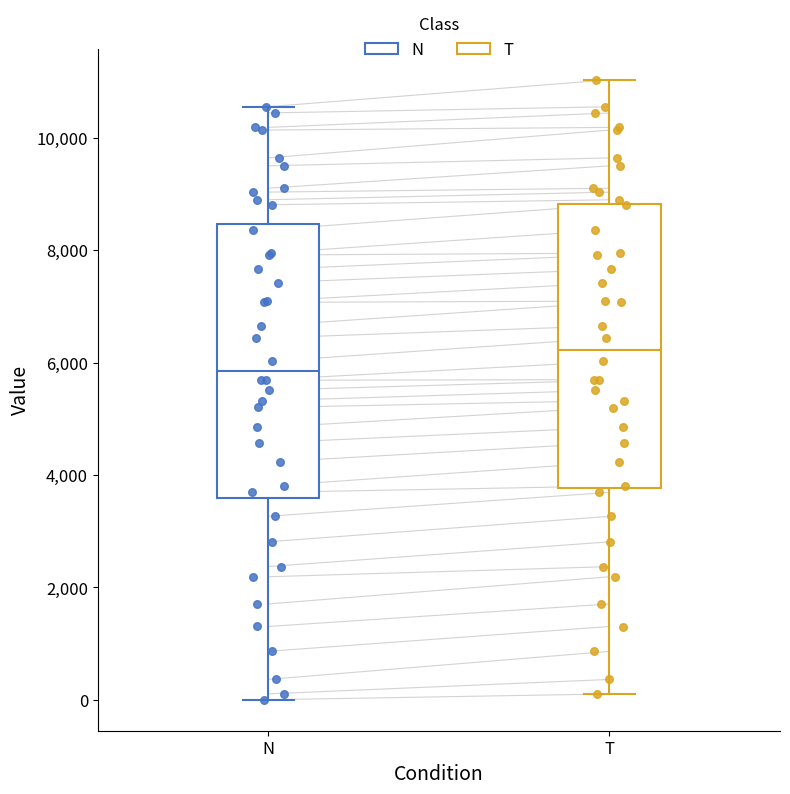

Which box has the highest median line?

T